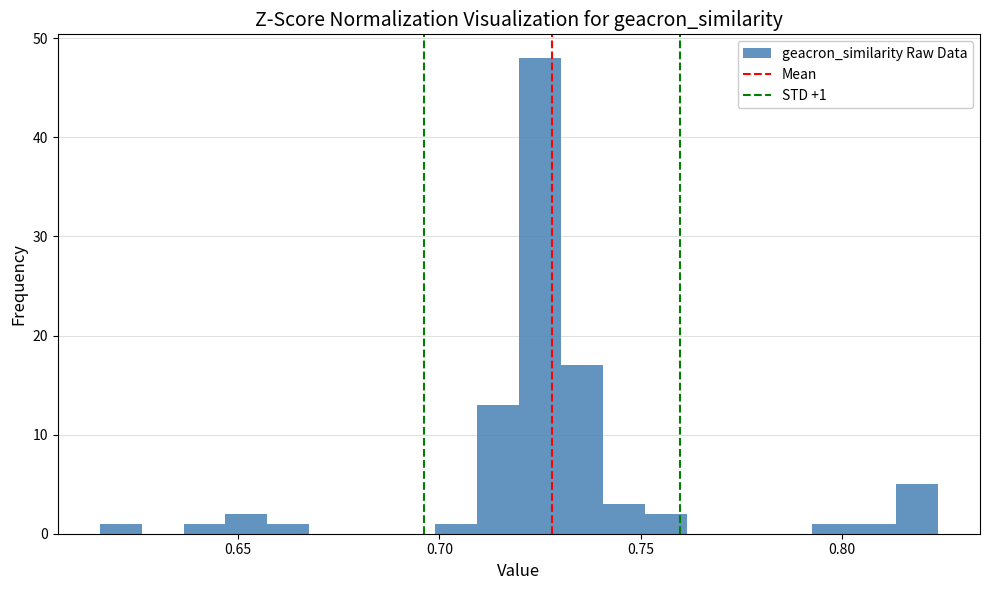

Around what value on the x-axis is the tallest bar? Give the approximate position of its centre, as read against the axis.

0.725